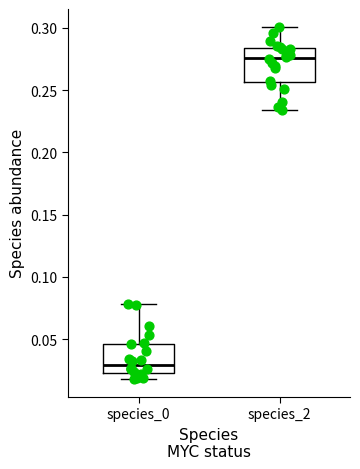

Where does the upper whisker of the box for species_2 end on the y-axis? The values are not printed on the chart, so give them approximately, as read against the axis.

0.300